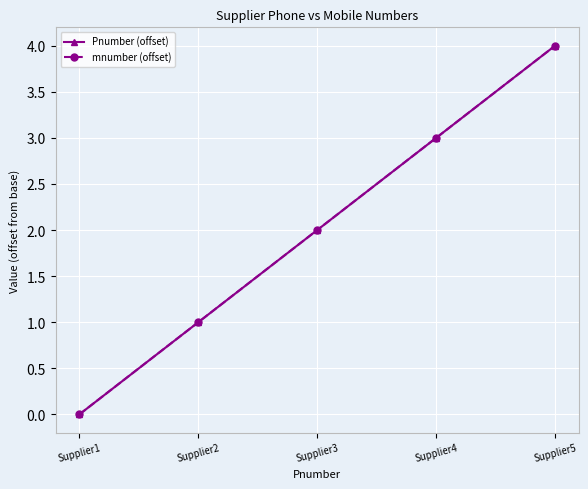

Is the value of mnumber (offset) at Supplier1 greater than the value of Pnumber (offset) at Supplier3?

No